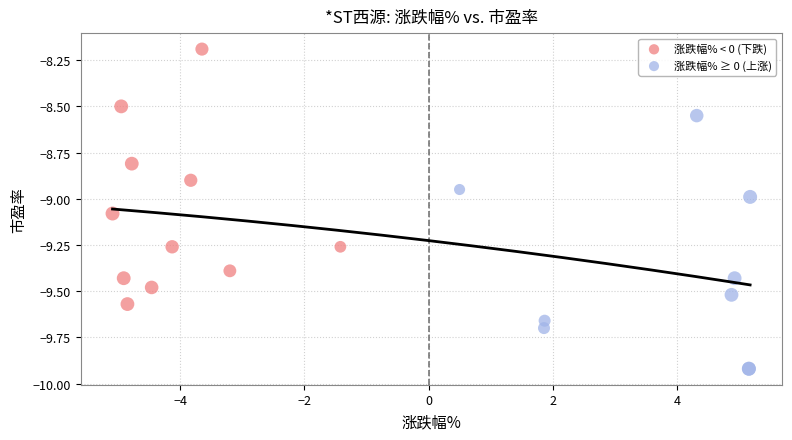

Which series reaches the minimum Y coordinate?

涨跌幅% ≥ 0 (上涨)